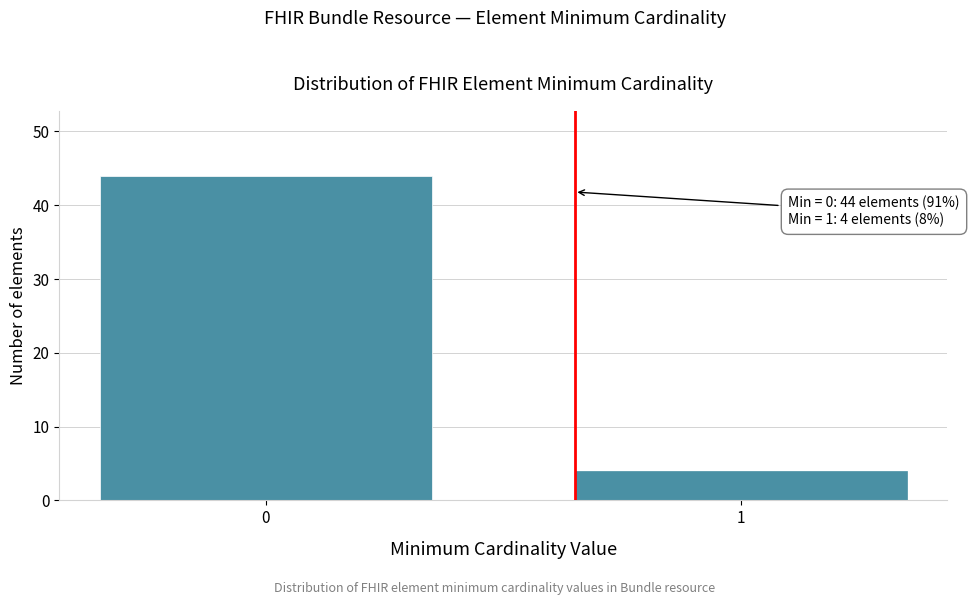

Reading left to right, extract all data points from this chart.

44	4